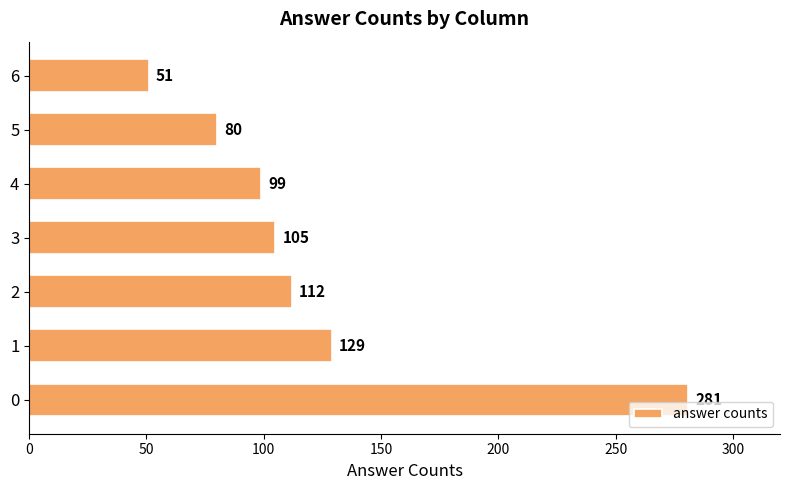

The value at 0 is 281. True or false?

True